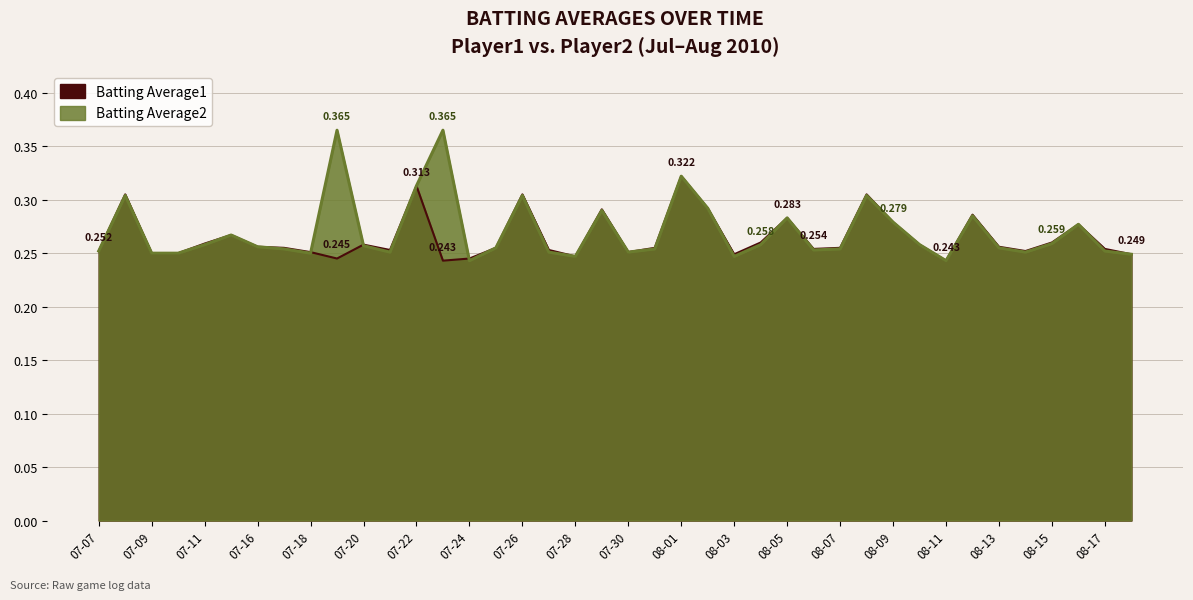

How many Batting Average1 values are between 0 and 1?

40